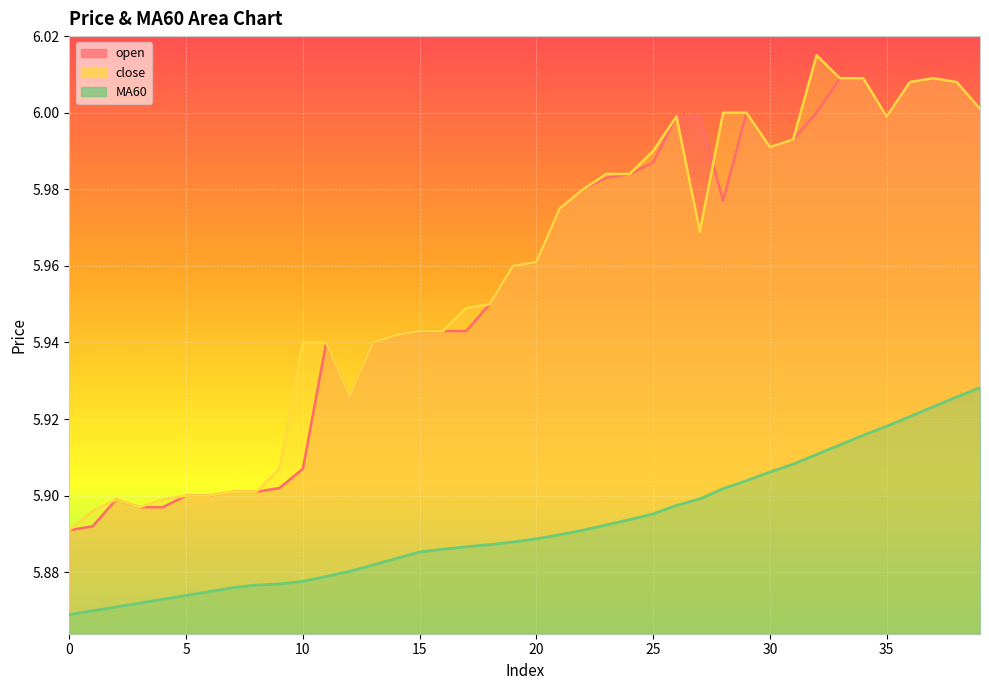

Reading left to right, list all the values displayed in this chart.

open: 5.9	5.9	5.9	5.9	5.9	5.9	5.9	5.9	5.9	5.9	5.9	5.9	5.9	5.9	5.9	5.9	5.9	5.9	6.0	6.0	6.0	6.0	6.0	6.0	6.0	6.0	6.0	6.0	6.0	6.0	6.0	6.0	6.0	6.0	6.0	6.0	6.0	6.0	6.0	6.0
close: 5.9	5.9	5.9	5.9	5.9	5.9	5.9	5.9	5.9	5.9	5.9	5.9	5.9	5.9	5.9	5.9	5.9	5.9	6.0	6.0	6.0	6.0	6.0	6.0	6.0	6.0	6.0	6.0	6.0	6.0	6.0	6.0	6.0	6.0	6.0	6.0	6.0	6.0	6.0	6.0
MA60: 5.9	5.9	5.9	5.9	5.9	5.9	5.9	5.9	5.9	5.9	5.9	5.9	5.9	5.9	5.9	5.9	5.9	5.9	5.9	5.9	5.9	5.9	5.9	5.9	5.9	5.9	5.9	5.9	5.9	5.9	5.9	5.9	5.9	5.9	5.9	5.9	5.9	5.9	5.9	5.9